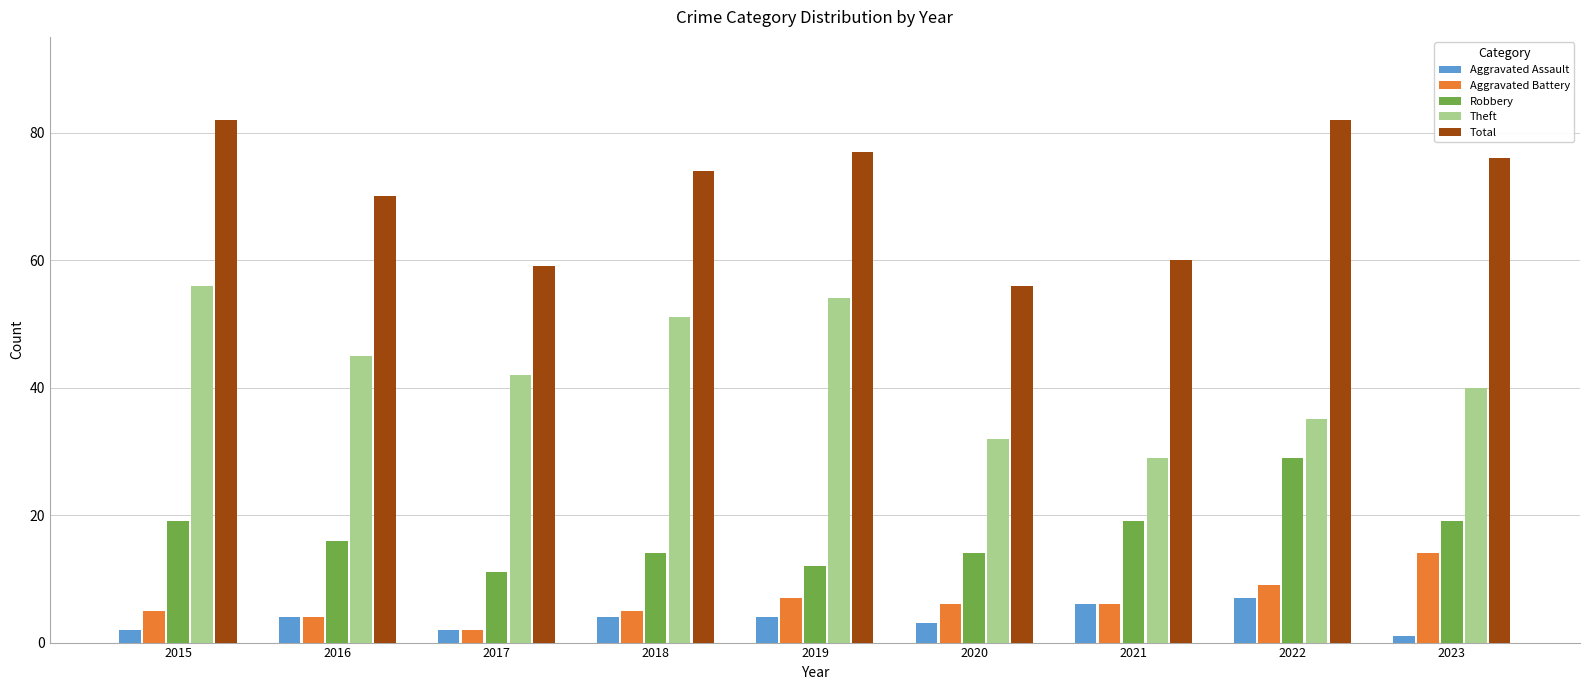

Reading left to right, list all the values displayed in this chart.

Aggravated Assault: 2015=2	2016=4	2017=2	2018=4	2019=4	2020=3	2021=6	2022=7	2023=1
Aggravated Battery: 2015=5	2016=4	2017=2	2018=5	2019=7	2020=6	2021=6	2022=9	2023=14
Robbery: 2015=19	2016=16	2017=11	2018=14	2019=12	2020=14	2021=19	2022=29	2023=19
Theft: 2015=56	2016=45	2017=42	2018=51	2019=54	2020=32	2021=29	2022=35	2023=40
Total: 2015=82	2016=70	2017=59	2018=74	2019=77	2020=56	2021=60	2022=82	2023=76